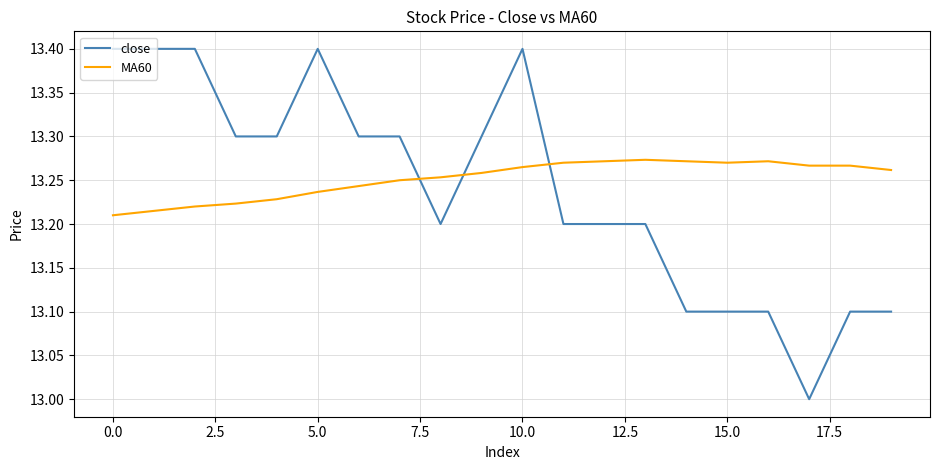

What is the maximum value shown in the chart?

13.4